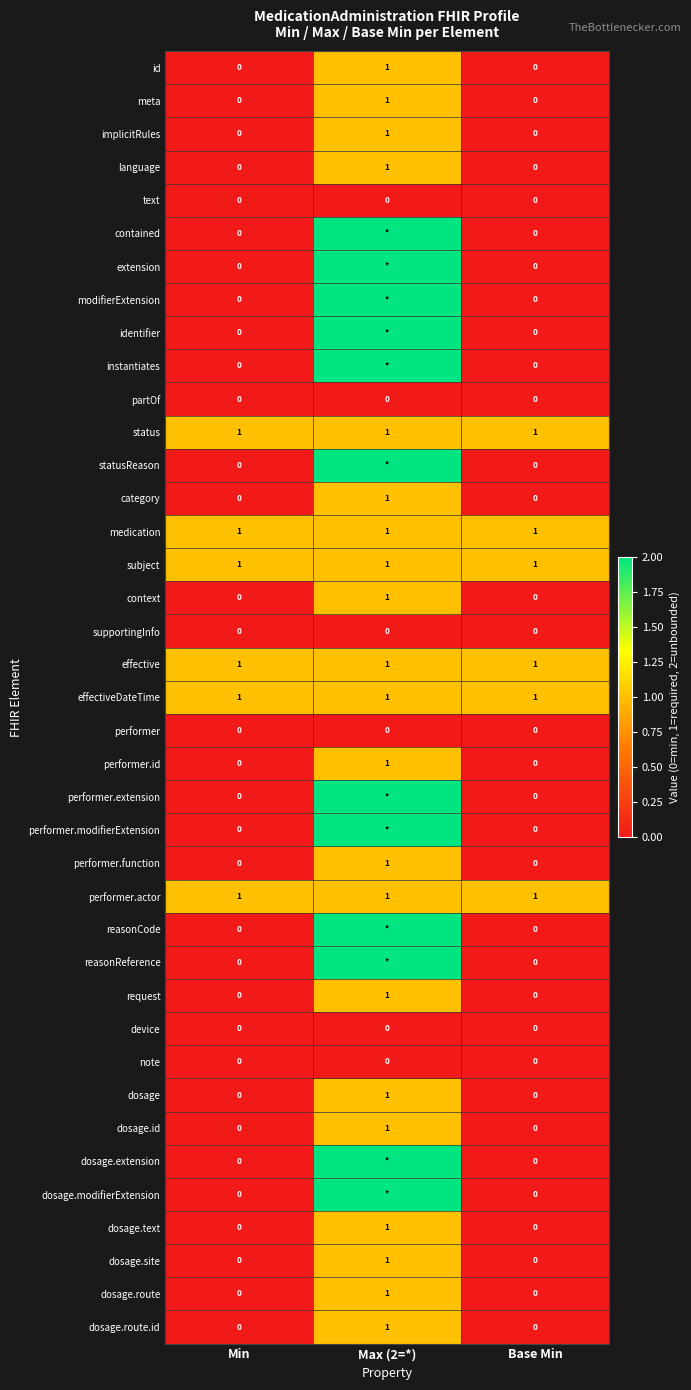

At which label does dosage.site reach its peak?

Max (2=*)